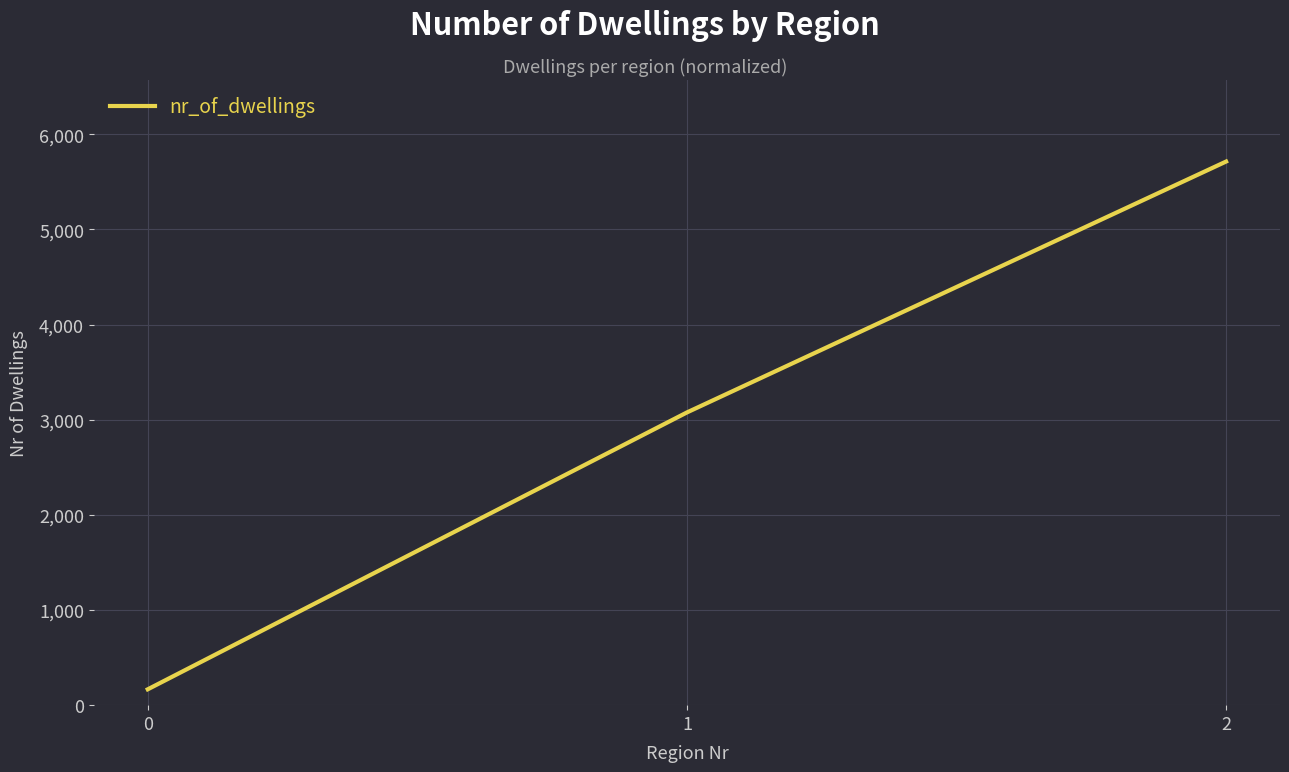

Which has a higher value, 1 or 2?

2